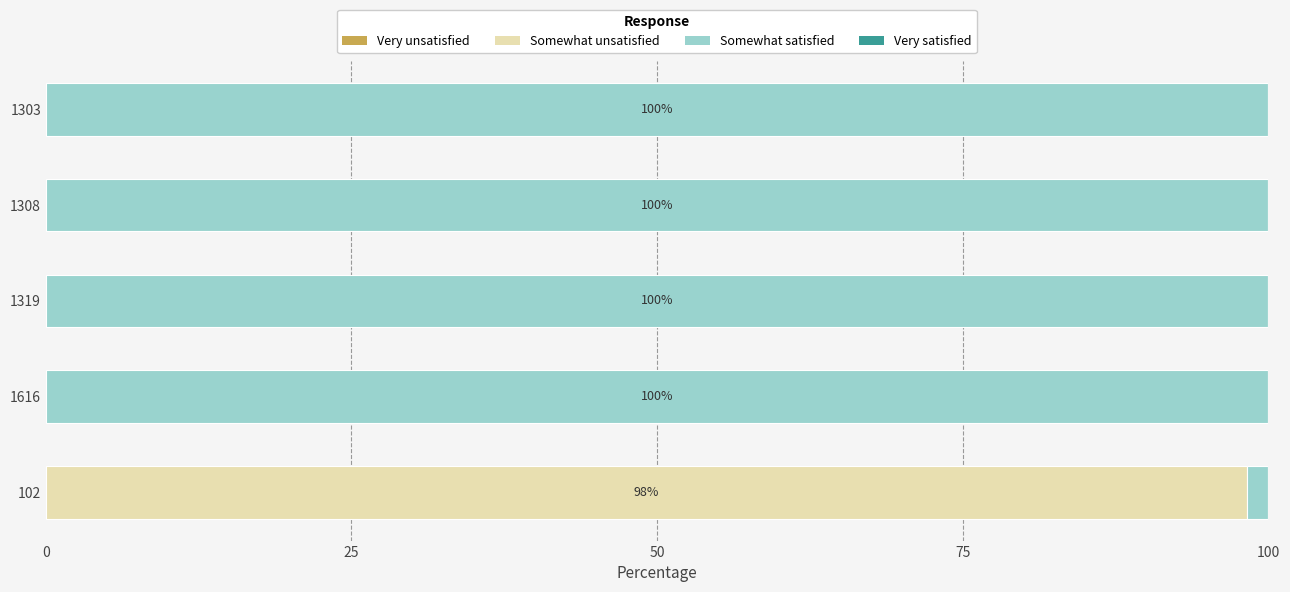

What is the sum of all Somewhat unsatisfied values?

98.2